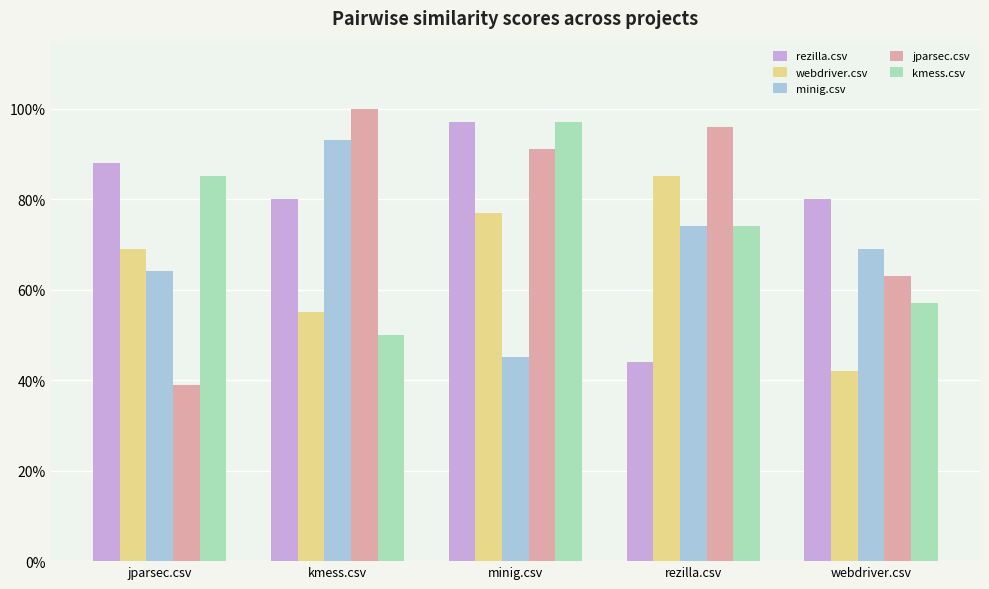

What is the difference between the second highest and minimum values in the kmess.csv series?

0.3